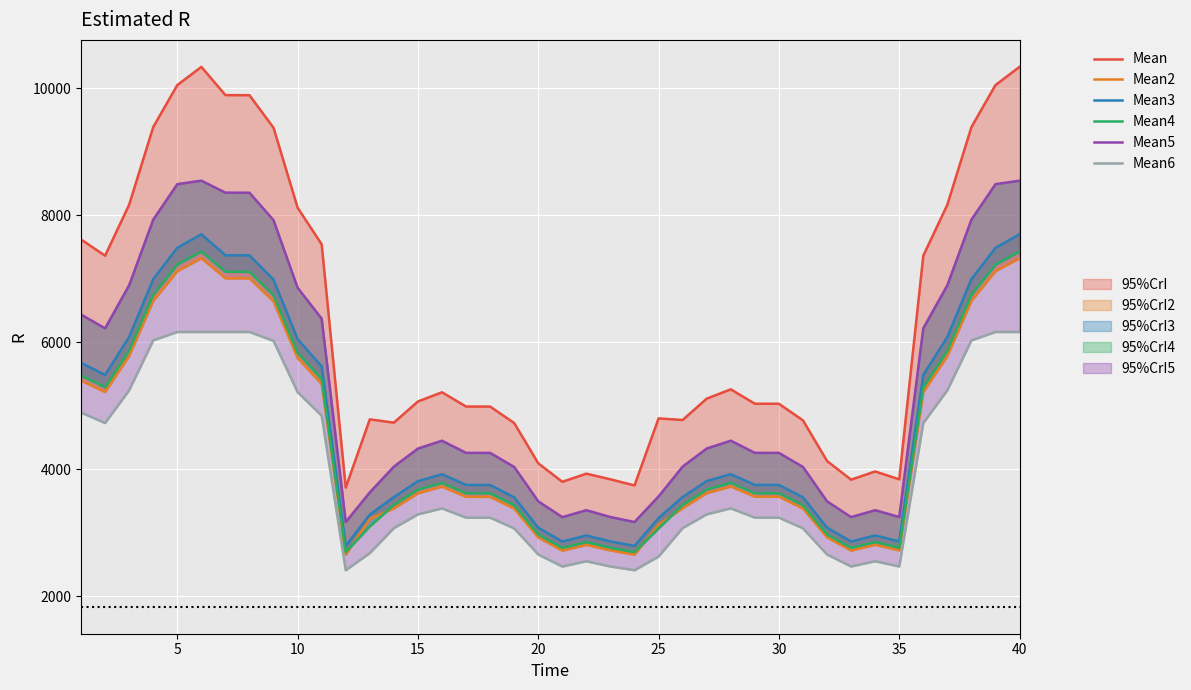

What is the sum of all Mean6 values?

159003.0